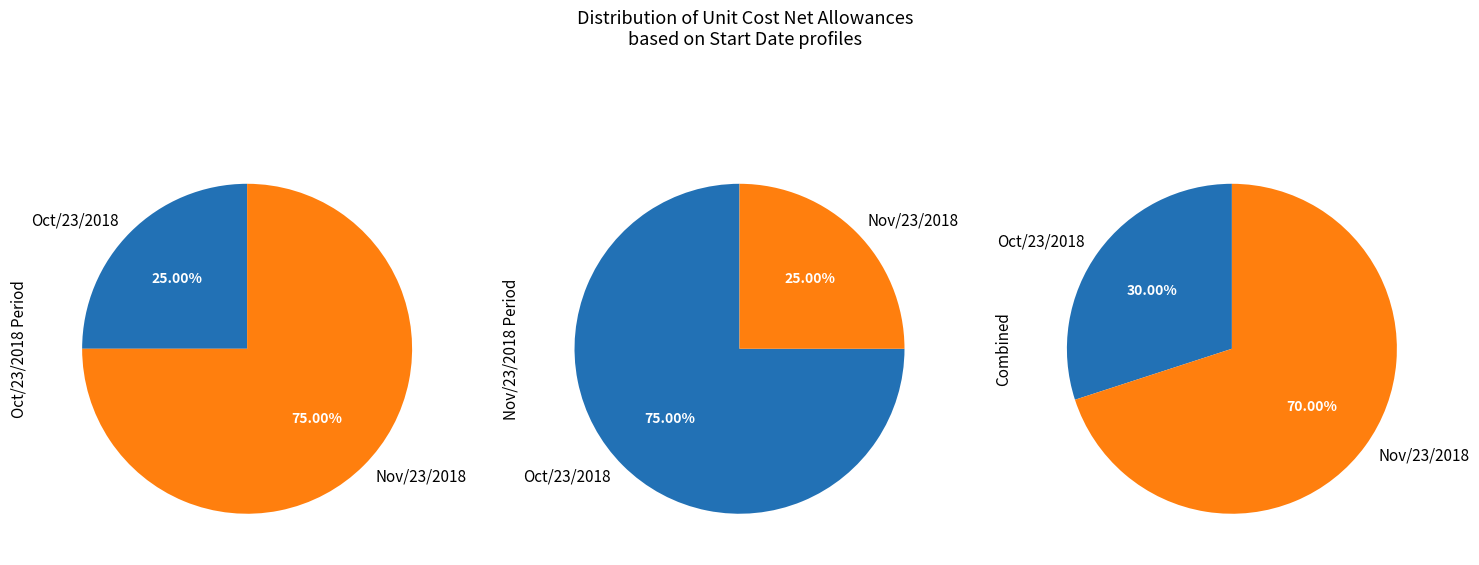

Rank the categories by value from highest to lowest.

Nov/23/2018, Oct/23/2018